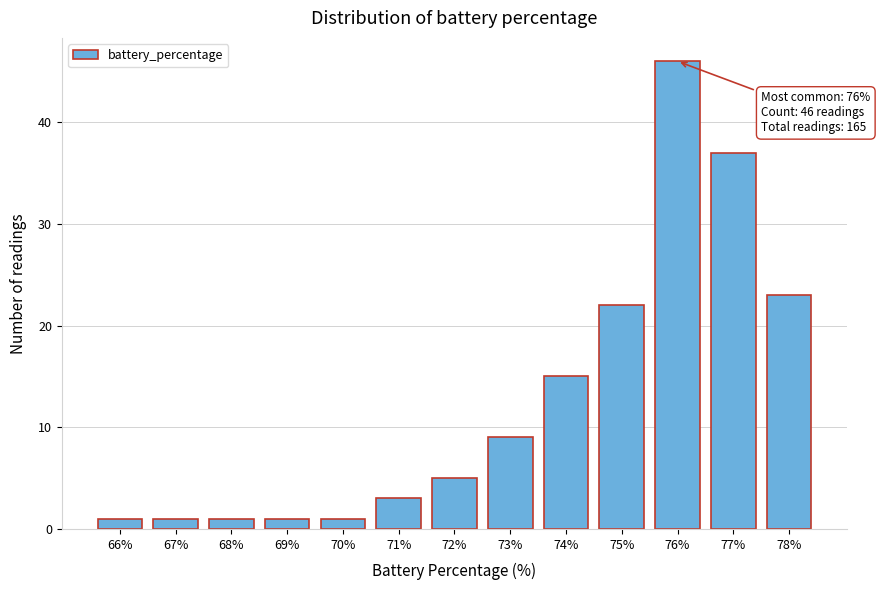

Reading left to right, list all the values displayed in this chart.

66%=1	67%=1	68%=1	69%=1	70%=1	71%=3	72%=5	73%=9	74%=15	75%=22	76%=46	77%=37	78%=23